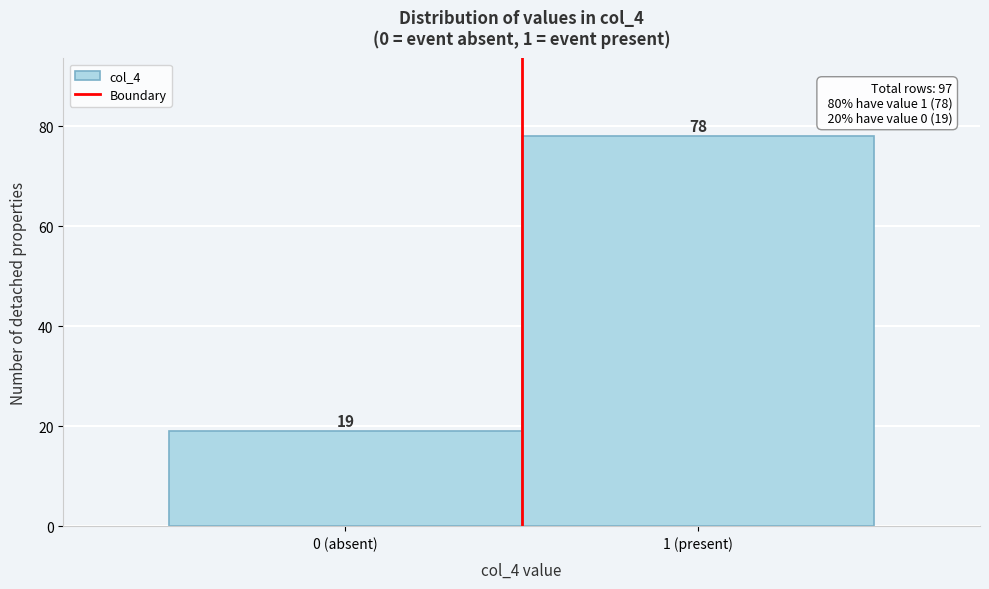

Reading left to right, transcribe all the data shown in this chart.

0 (absent)=19	1 (present)=78